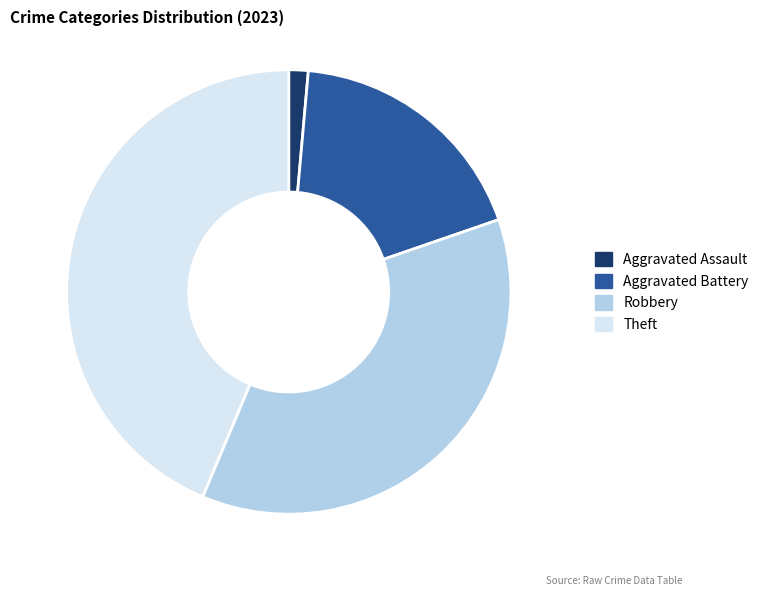

Is there a majority slice in this chart?

No